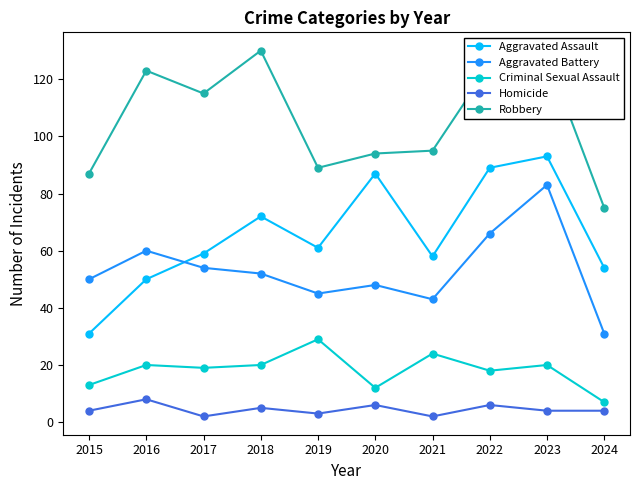

What is the average value of the Criminal Sexual Assault series?

18